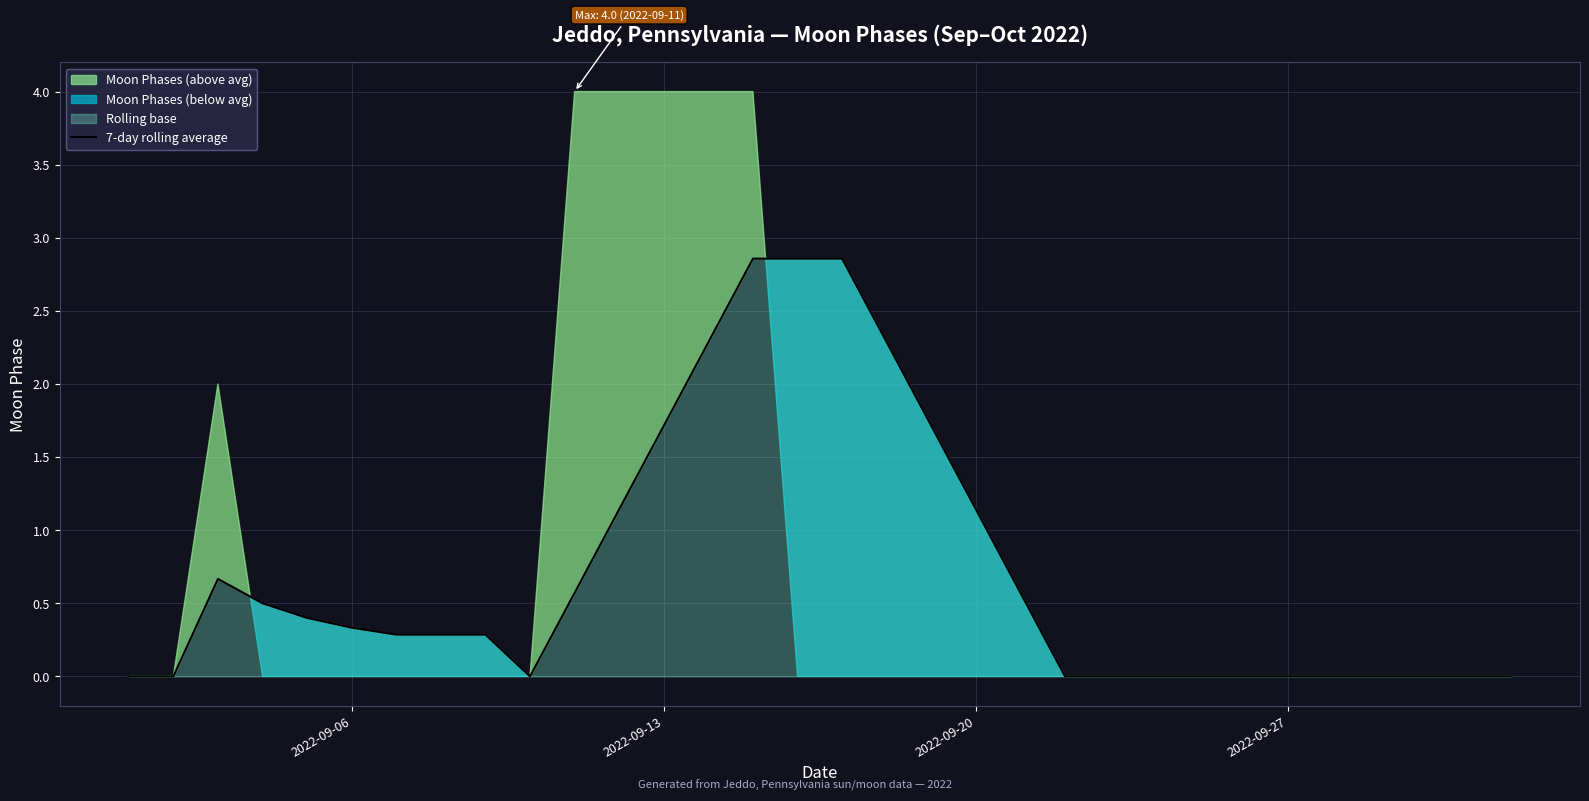

True or false: 7-day rolling average has a value of 0.2 at 2022-09-06.

False